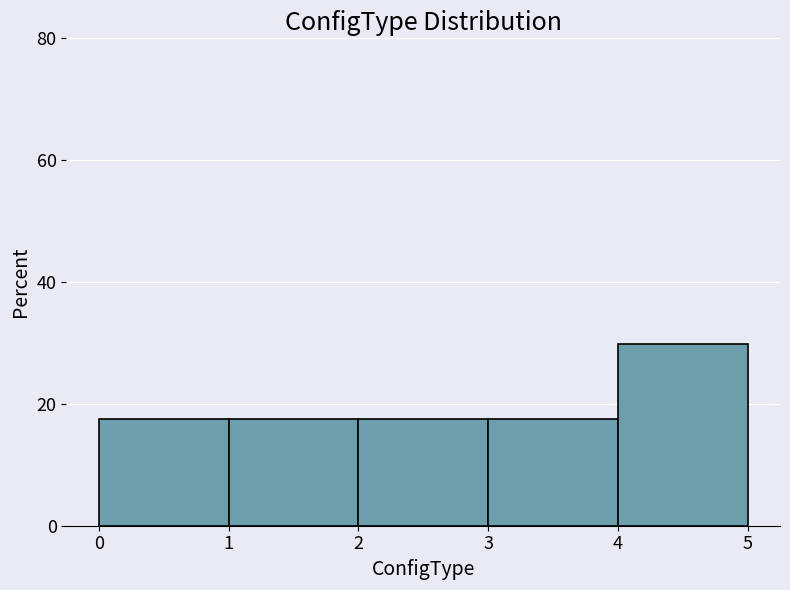

What is the greatest value displayed?

29.8